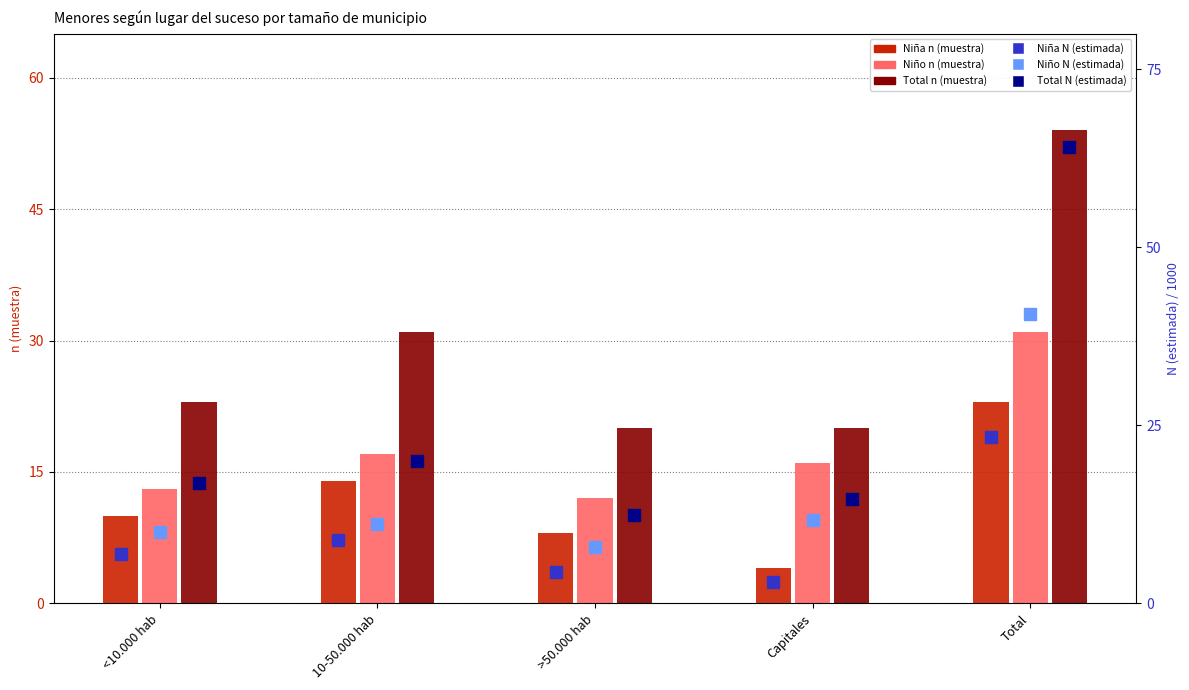

How many values in the Niño N (estimada) series exceed 11?

3